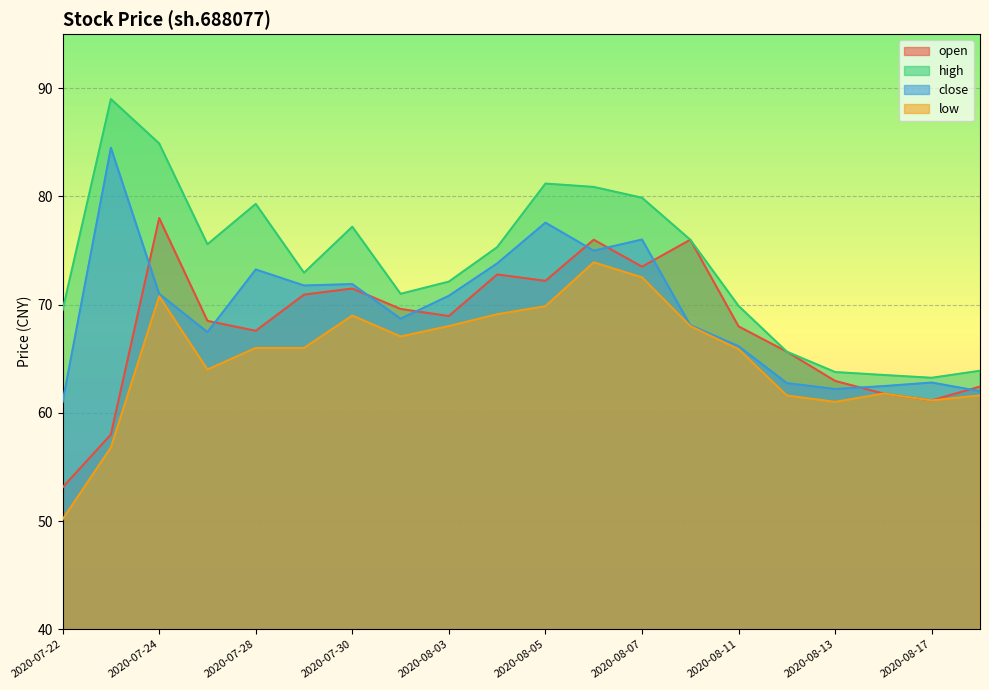

How many categories are shown in the chart?

20